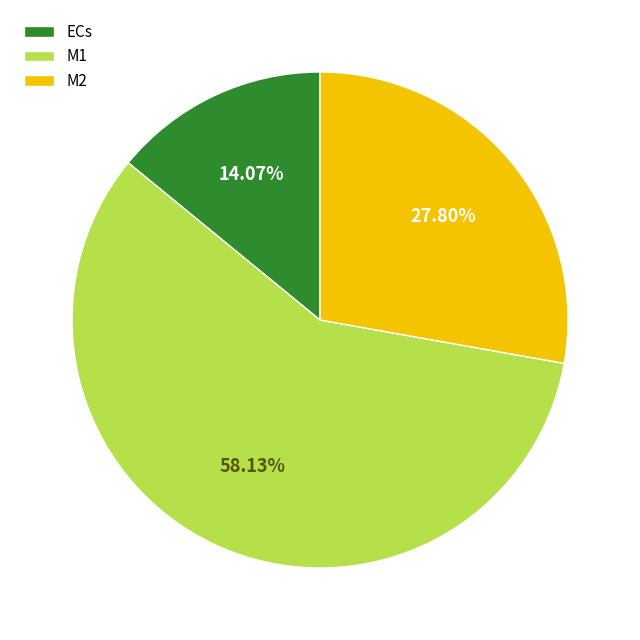

How many slices are in this pie chart?

3